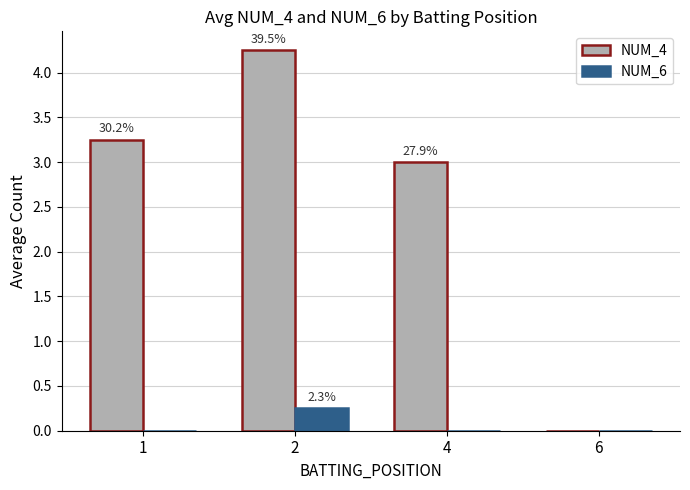

Rank the series by their average value, from lowest to highest.

NUM_6, NUM_4